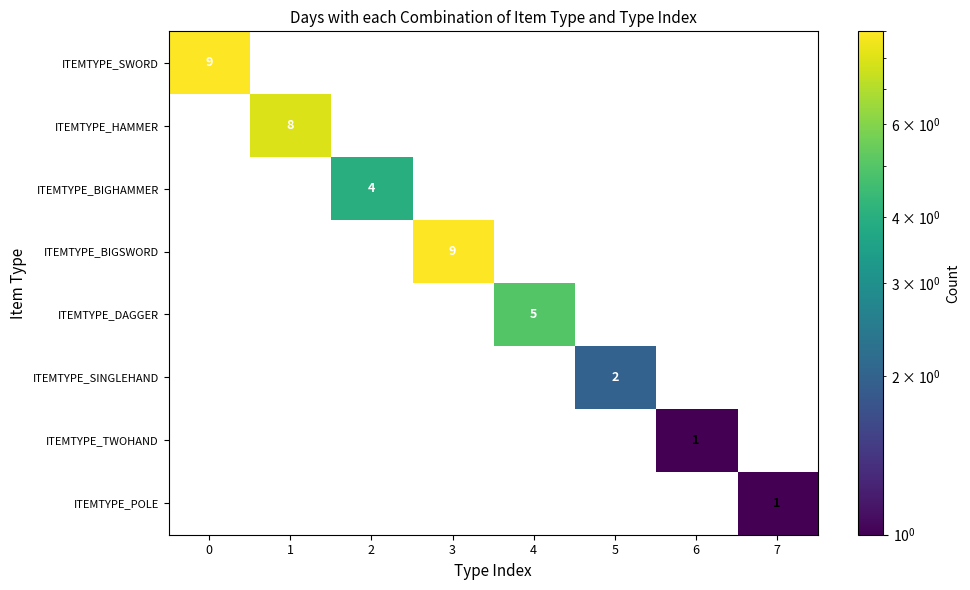

Between 4 and 5, which series saw the biggest shift?

ITEMTYPE_DAGGER